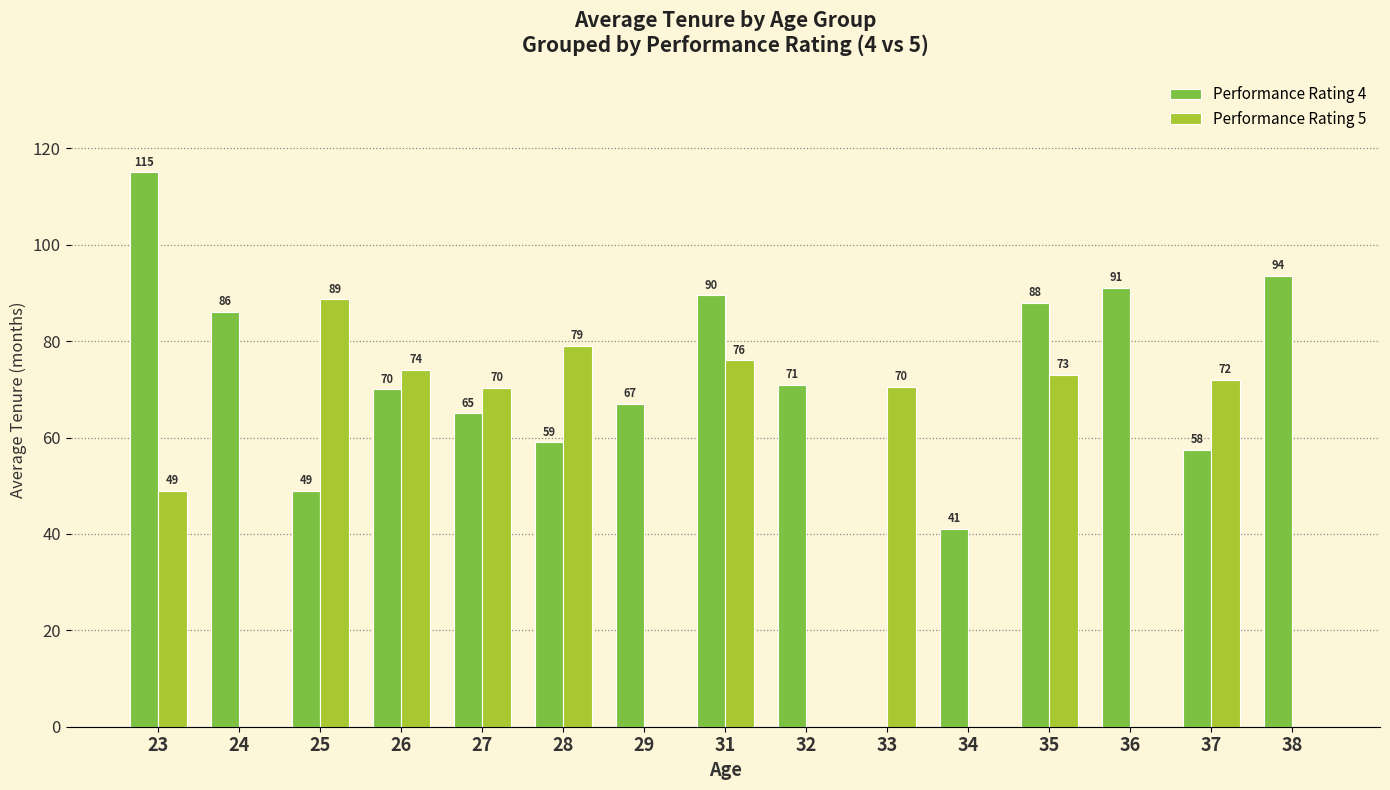

What are all the series names shown in the legend?

Performance Rating 4, Performance Rating 5